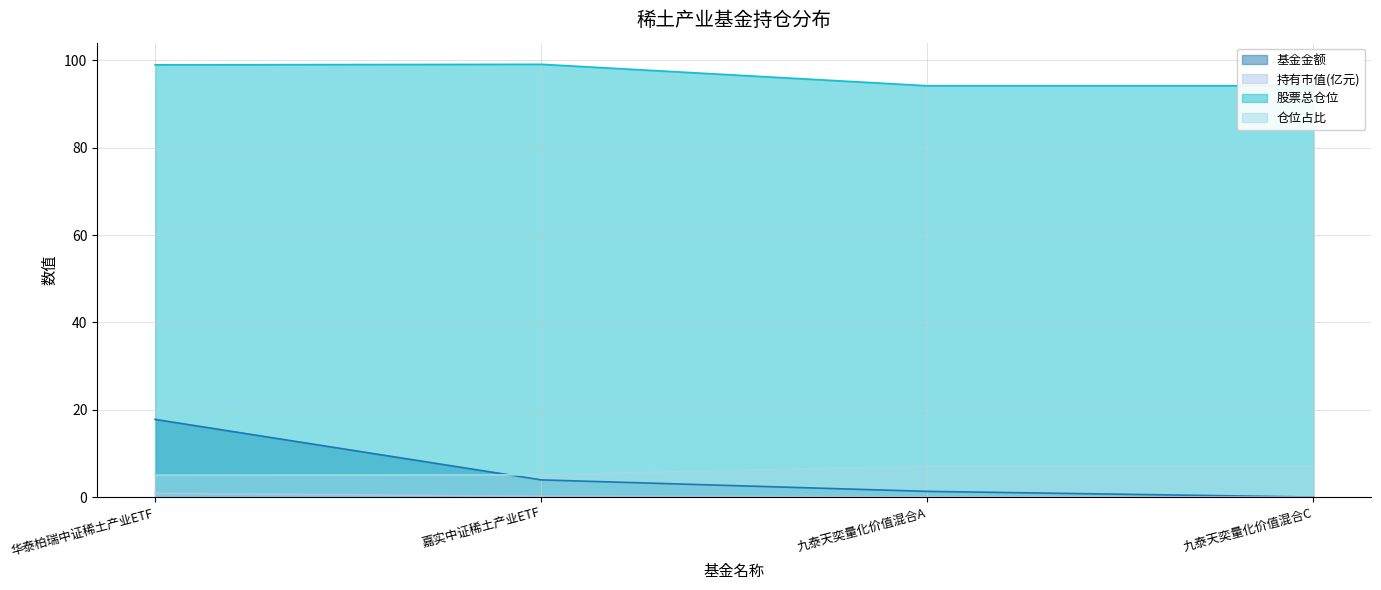

Does the chart display data point markers on the line(s)?

No